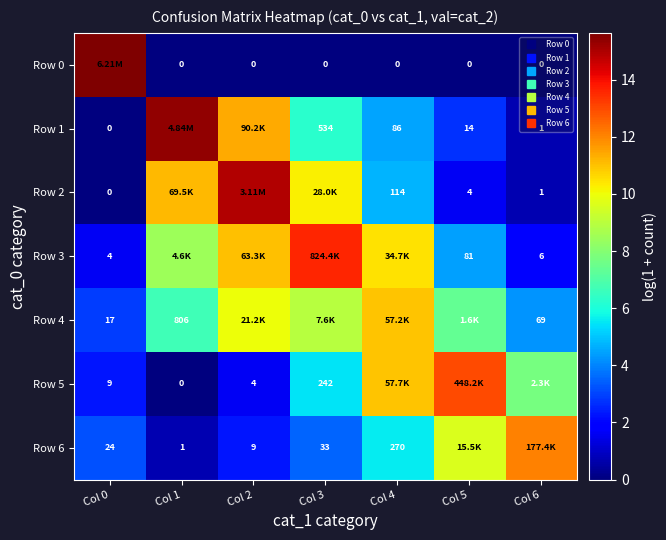

At Col 5, list the series in order from largest to smallest.

Row 5, Row 6, Row 4, Row 3, Row 1, Row 2, Row 0